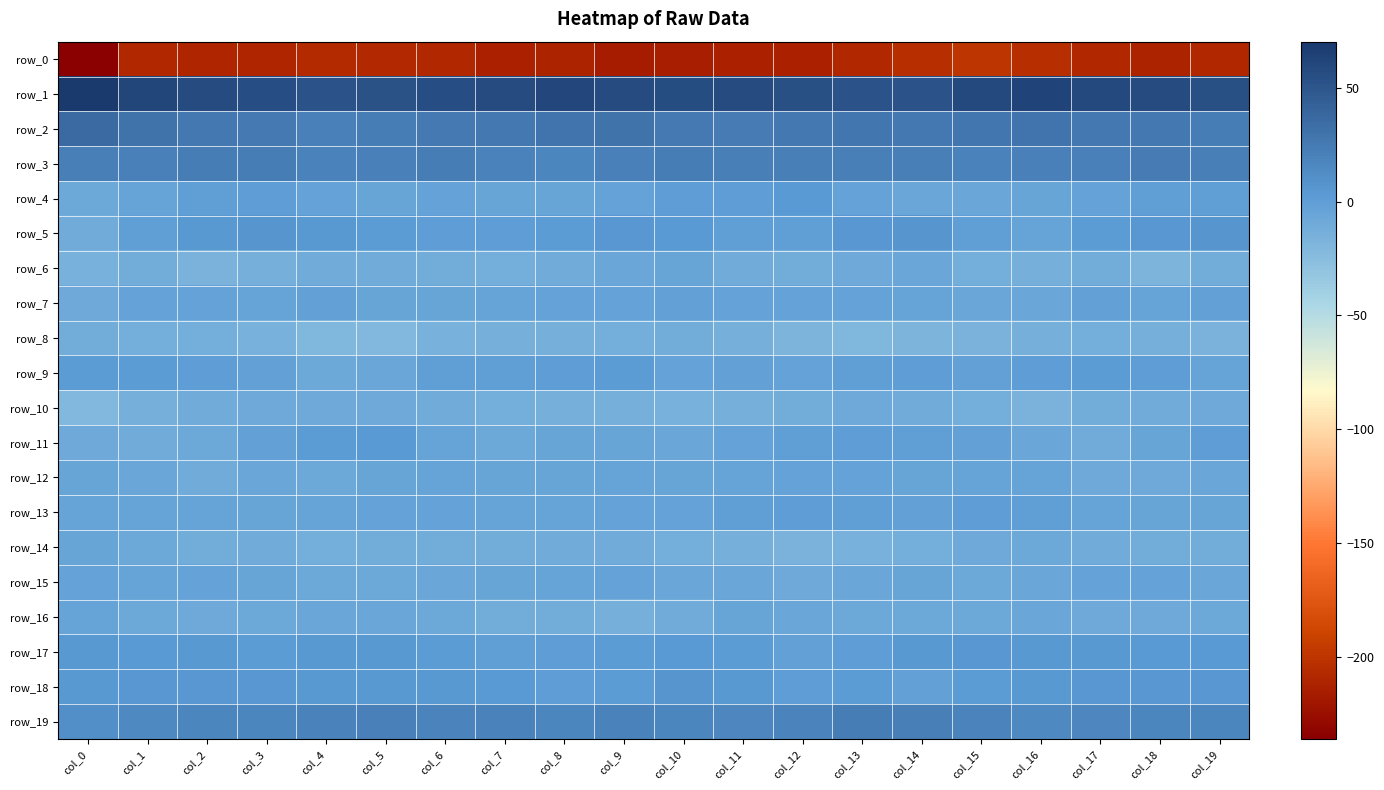

Between col_18 and col_15, which is larger?

col_15